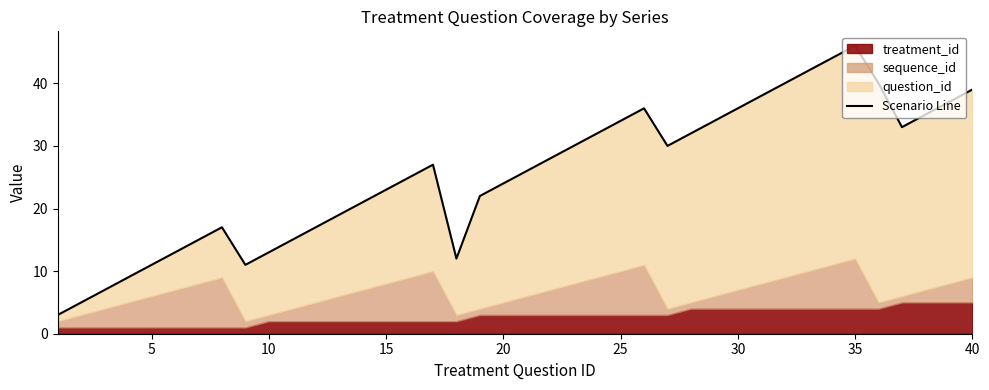

Does the chart have visible grid lines?

No